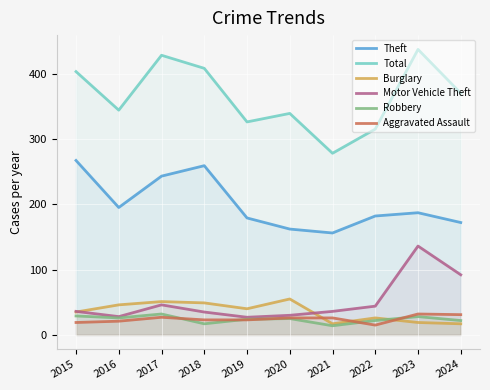

Which series changed the most between 2015 and 2020?

Theft